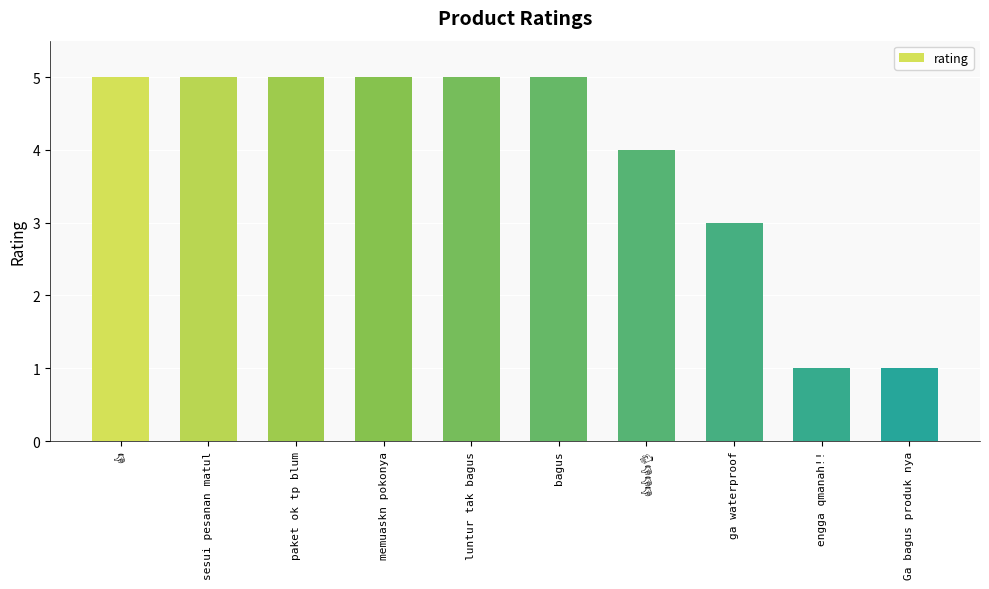

How many bars are there in total?

10